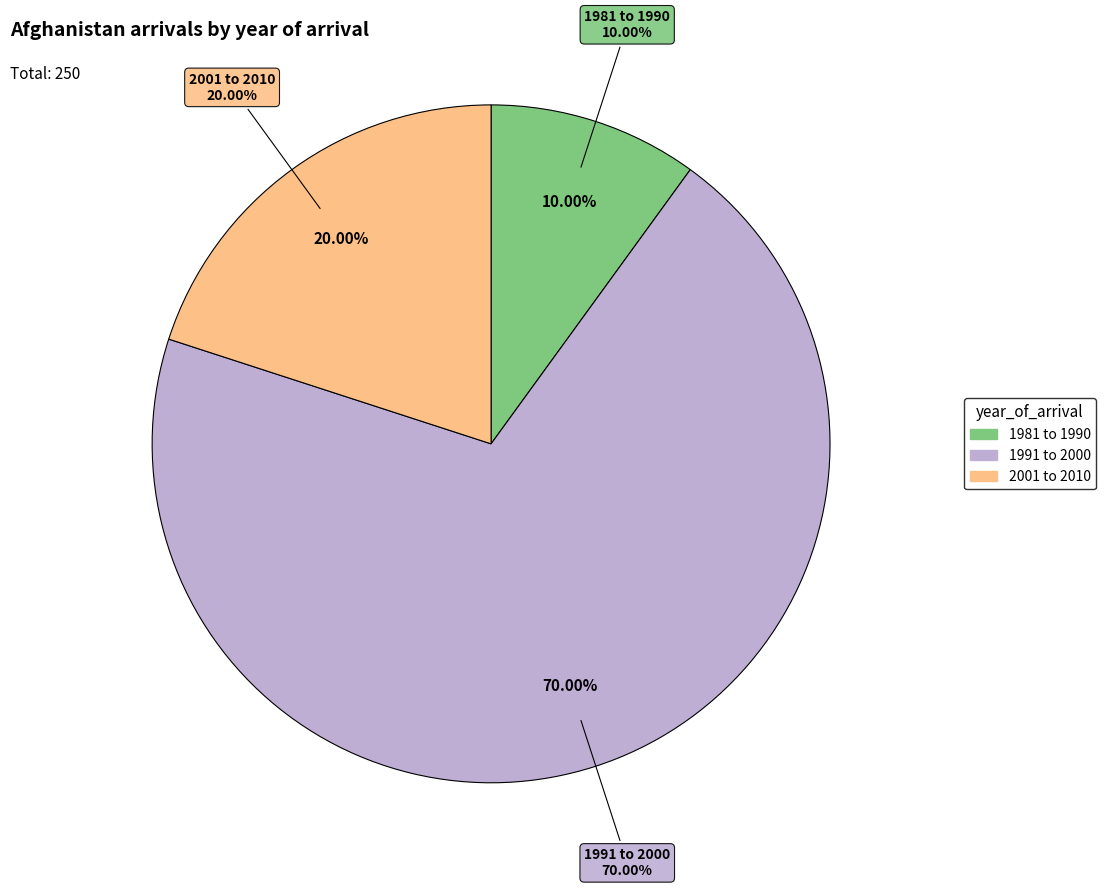

To the nearest percent, what is the combined percentage of 1981 to 1990 and 1991 to 2000?

80%